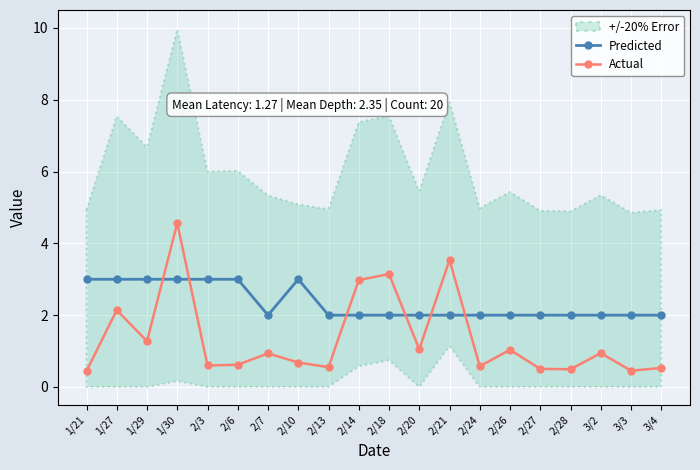

What is the difference between the maximum and minimum values in the Actual series?

4.1